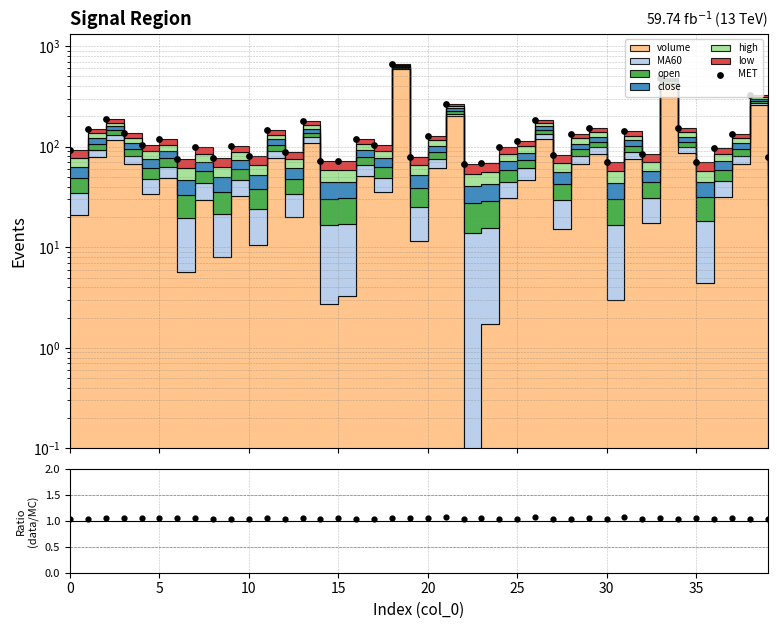

Between 29 and 0, which is larger?

29